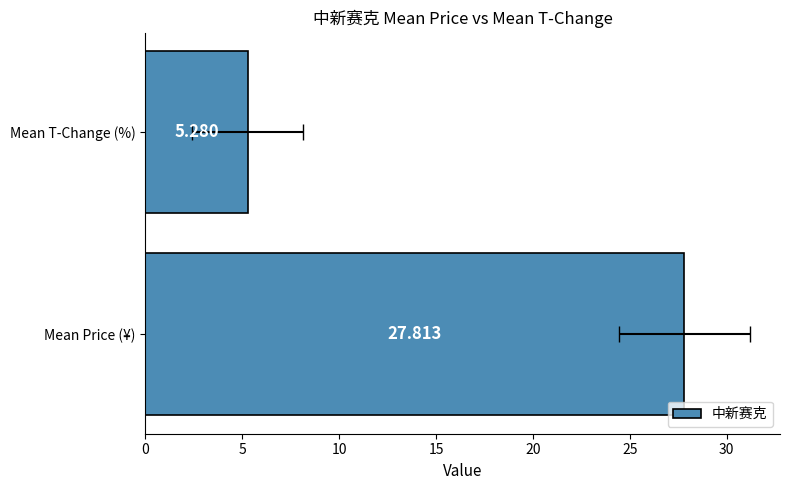

What is the greatest value displayed?

27.8